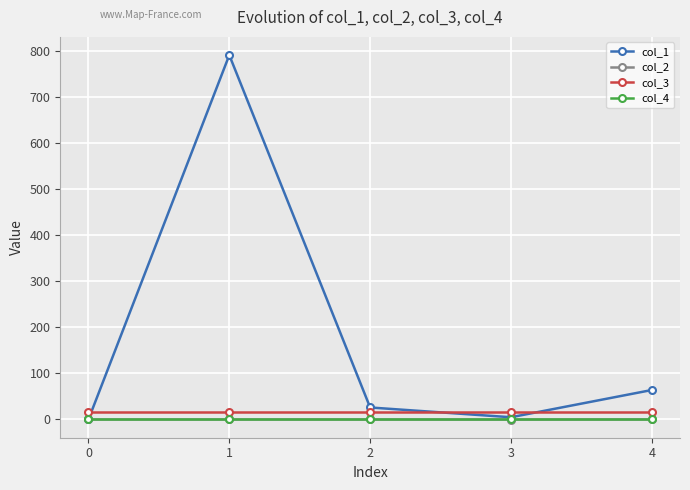

How many times do col_3 and col_1 cross each other?

3